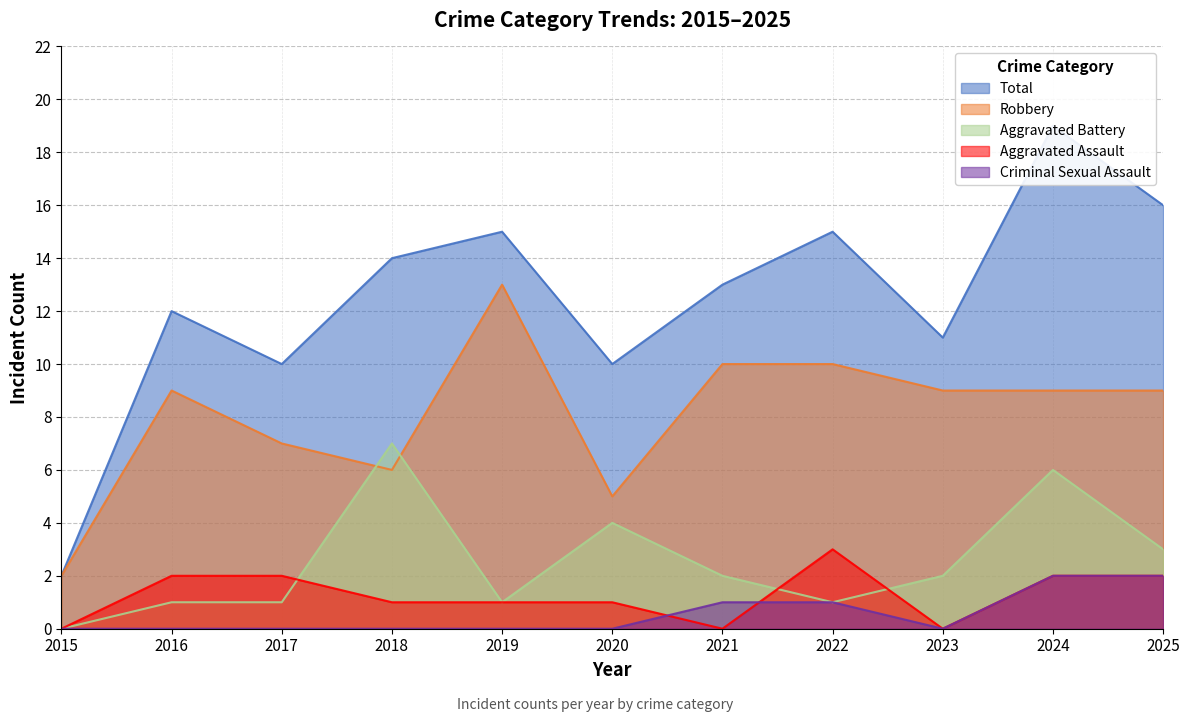

What are all the series names shown in the legend?

Aggravated Assault, Aggravated Battery, Criminal Sexual Assault, Robbery, Total